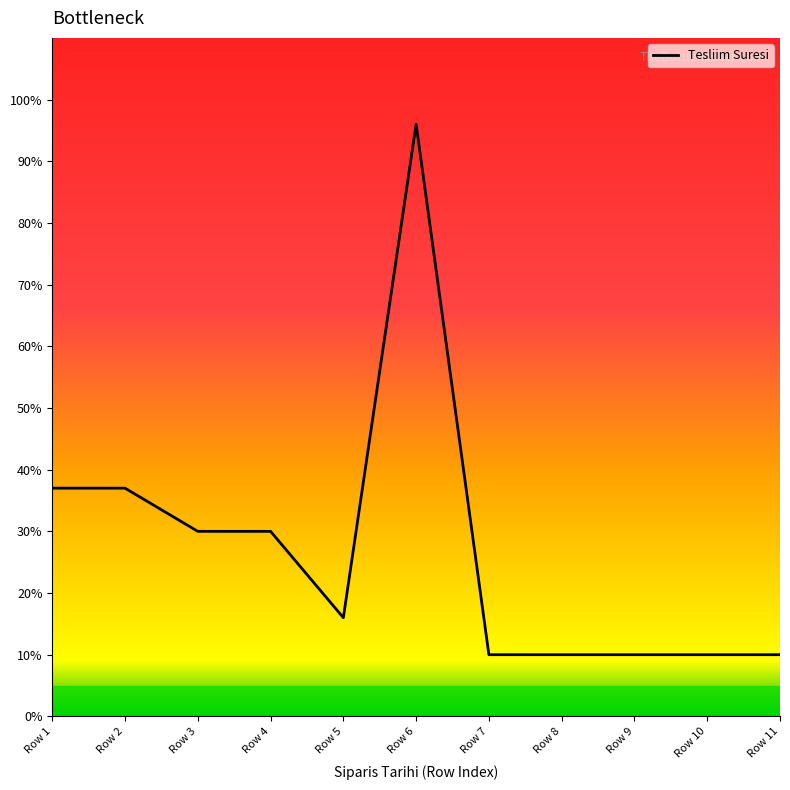

Which has a higher value, Row 5 or Row 9?

Row 5